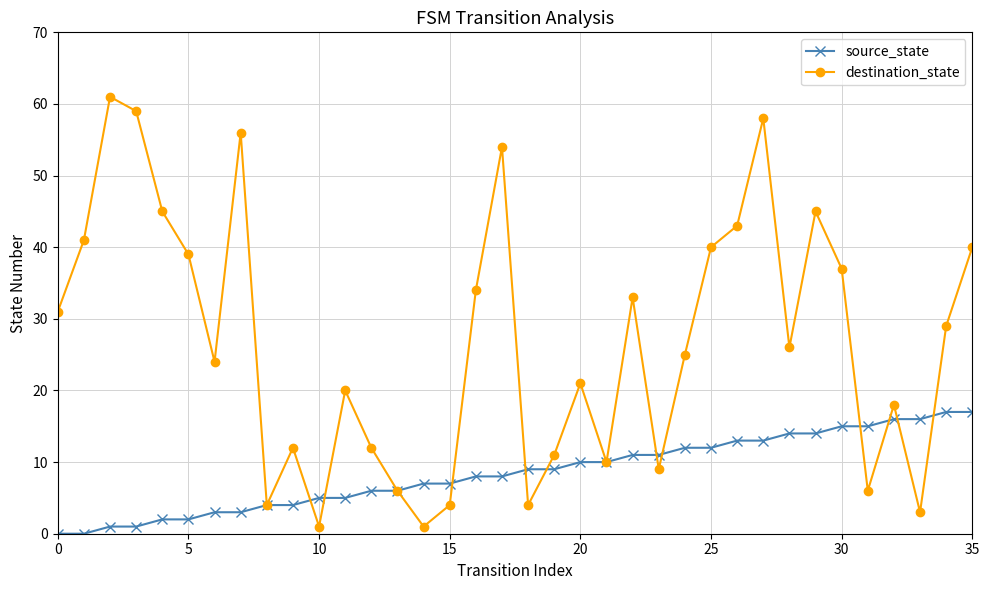

Does the chart display data point markers on the line(s)?

Yes